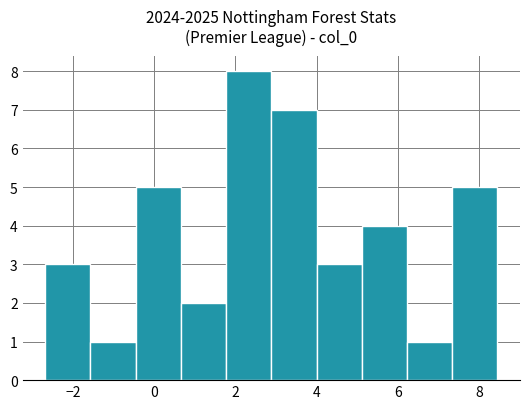

Reading left to right, transcribe this chart: for each bar, give the range it covers on the x-axis and its height. Neither the bar edges nor the heights are printed on the chart, so give them approximately, as read against the axes.

-2.6 to -1.6: 3
-1.6 to -0.4: 1
-0.4 to 0.6: 5
0.6 to 1.8: 2
1.8 to 2.8: 8
2.8 to 4.0: 7
4.0 to 5.2: 3
5.2 to 6.2: 4
6.2 to 7.4: 1
7.4 to 8.4: 5